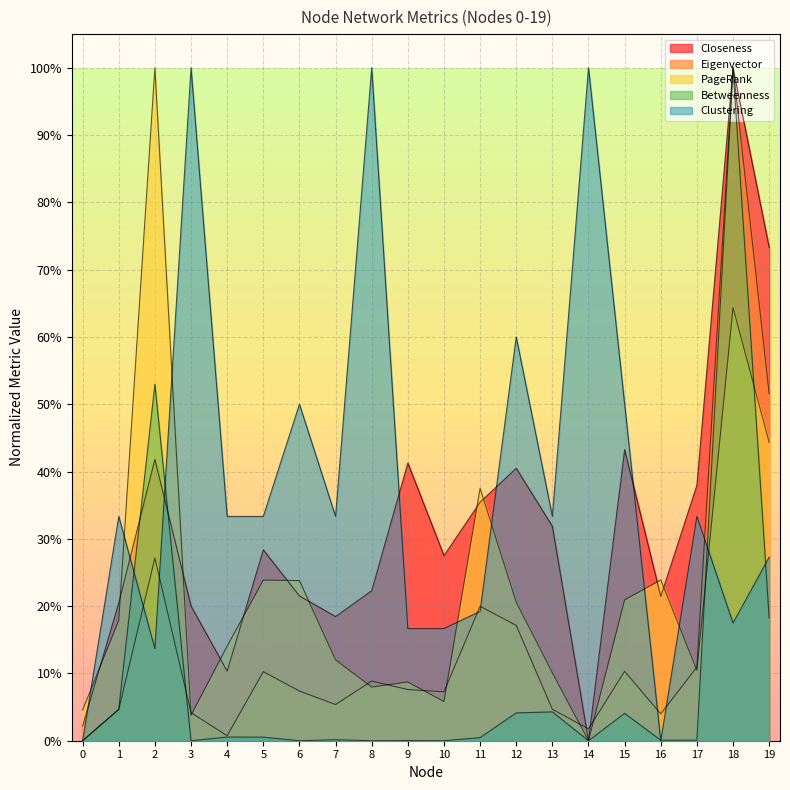

List the series in order of their overall mean, highest first.

Clustering, Closeness, PageRank, Eigenvector, Betweenness